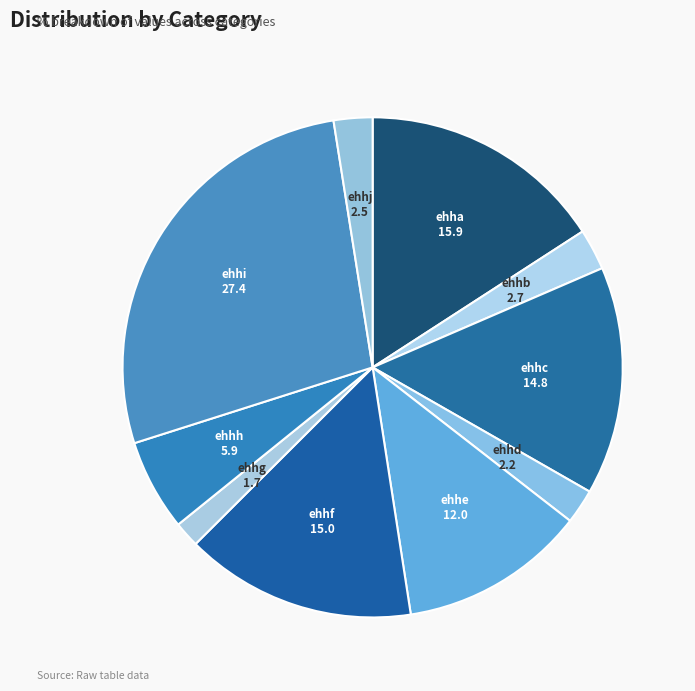

How many segments does this pie chart have?

10